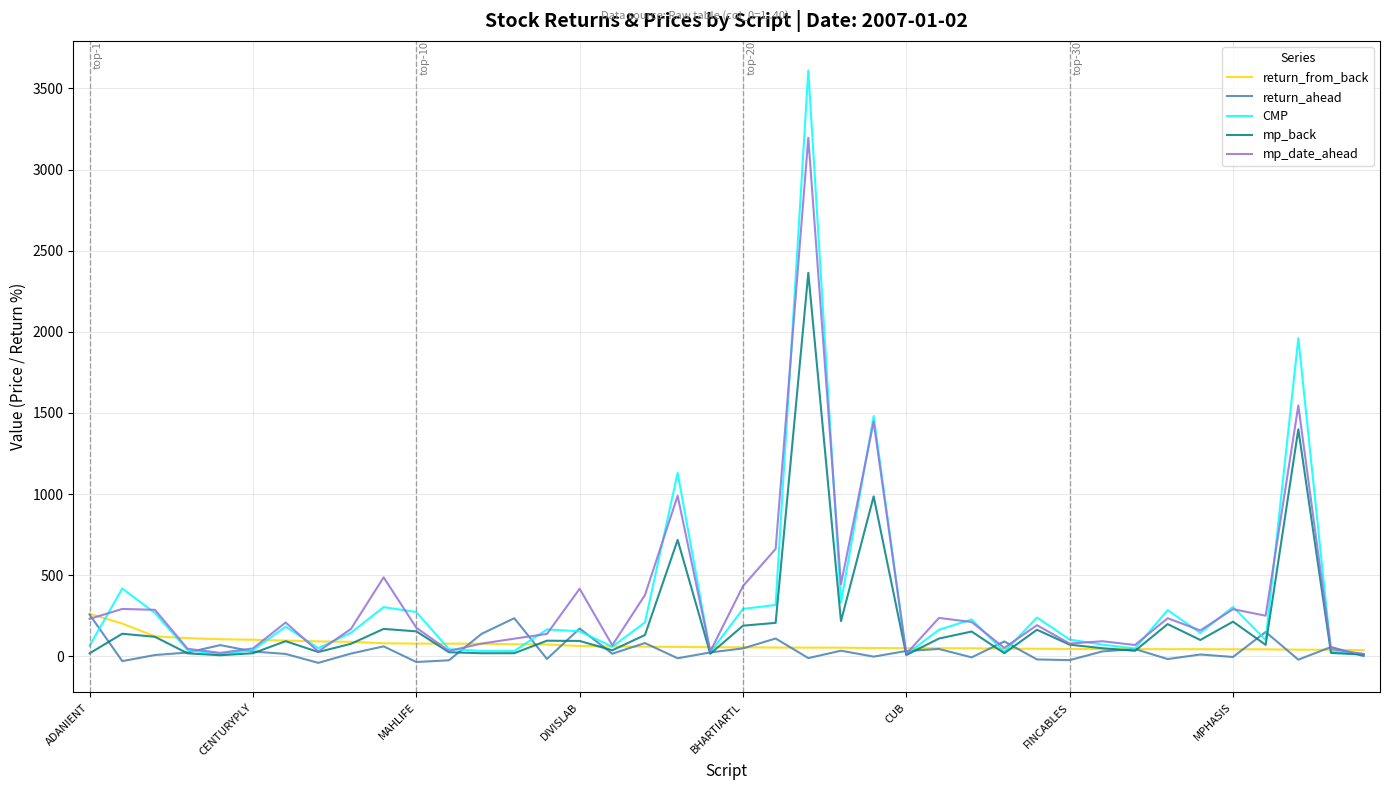

How many series are shown in this chart?

5